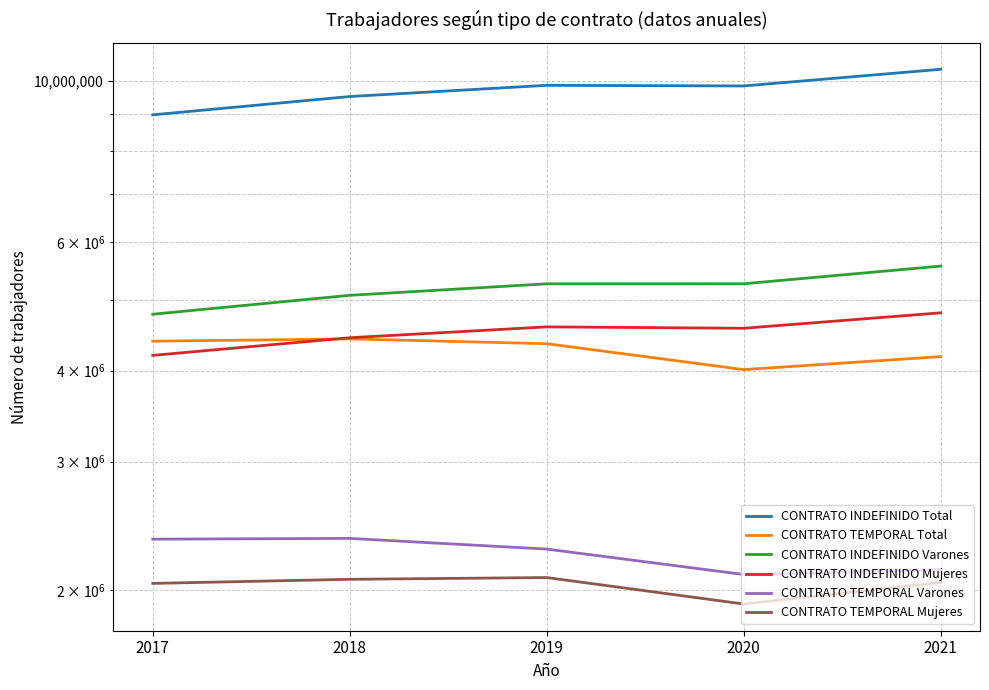

Which series has the widest spread of values?

CONTRATO INDEFINIDO Total